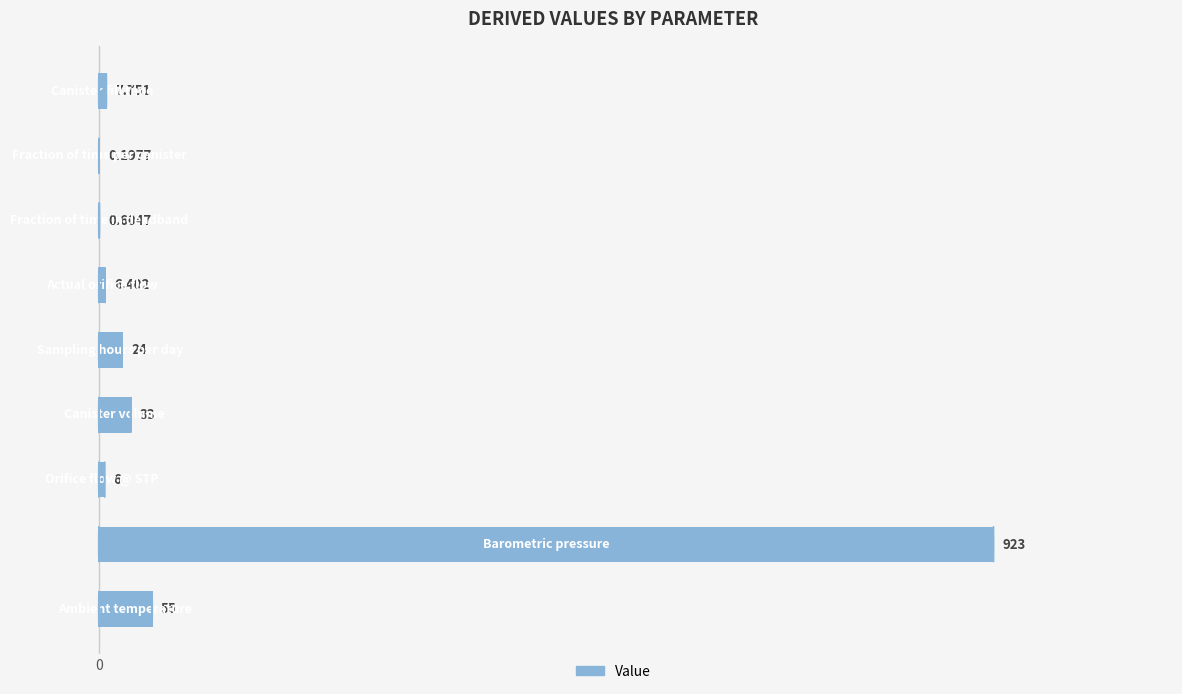

How many data points does each series have?

9